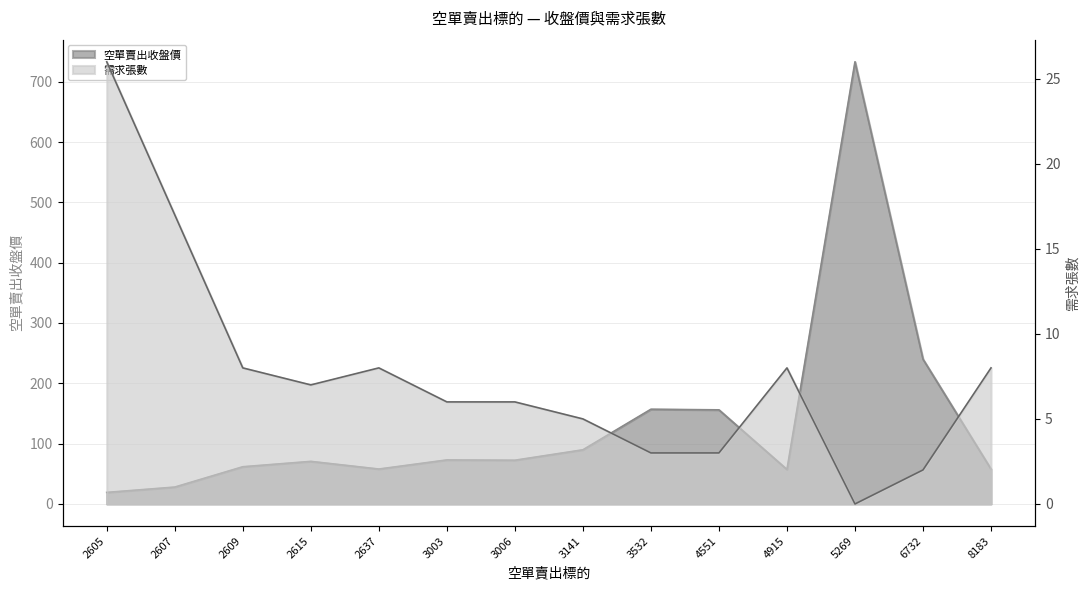

Rank the series by their maximum value, from lowest to highest.

需求張數, 空單賣出收盤價